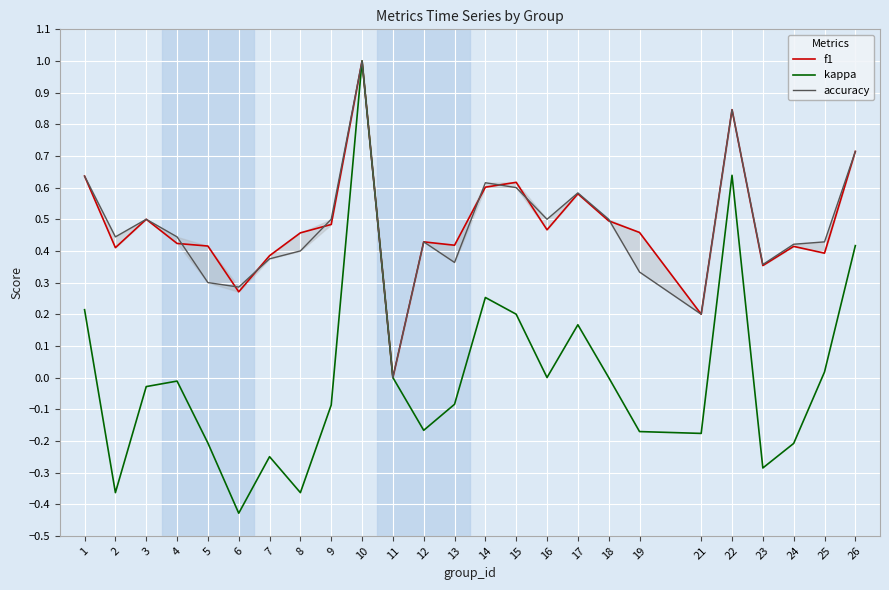

List the labels in order of kappa value, largest first.

10, 22, 26, 14, 1, 15, 17, 25, 11, 16, 18, 4, 3, 13, 9, 12, 19, 21, 5, 24, 7, 23, 2, 8, 6